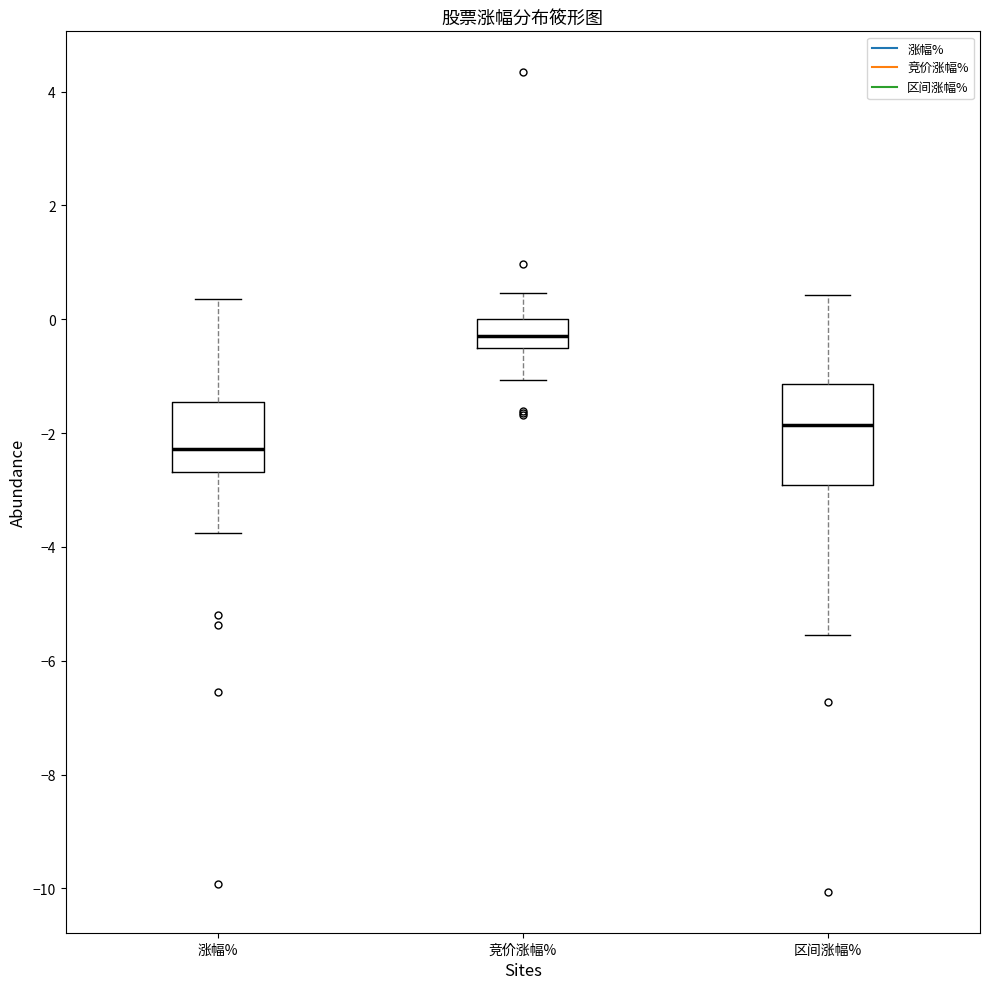

Comparing the boxes themselves (not the whiskers), which one is the tallest?

区间涨幅%